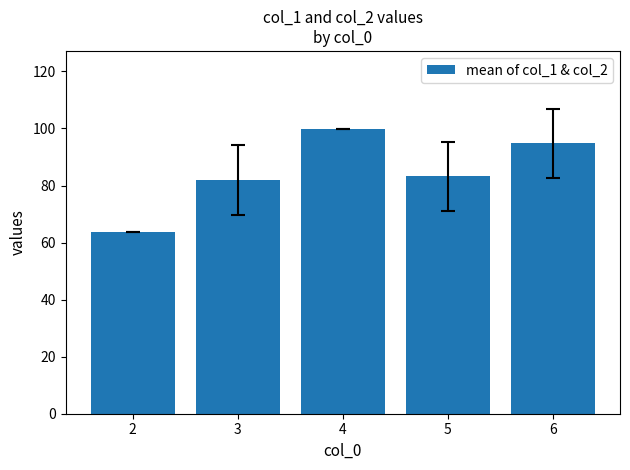

What value does the data have at 6?

94.8